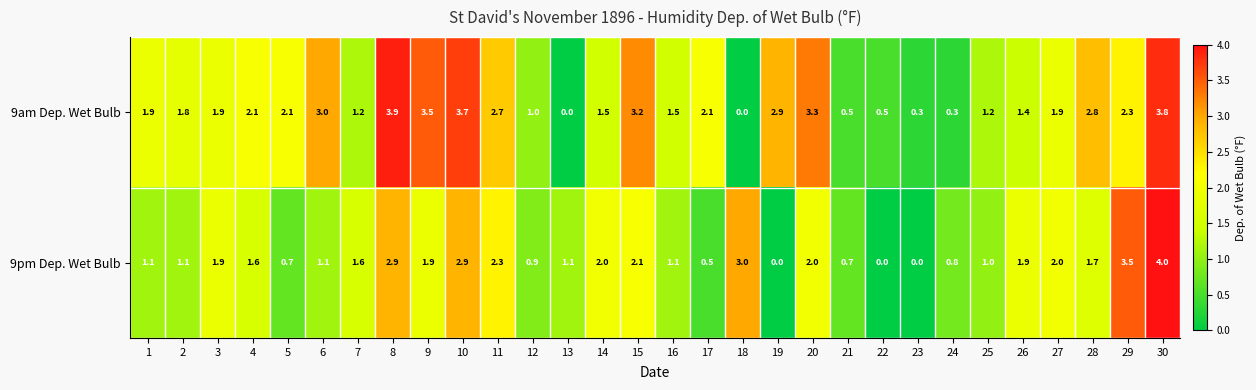

Which series has the largest range (max minus min)?

9pm Dep. Wet Bulb